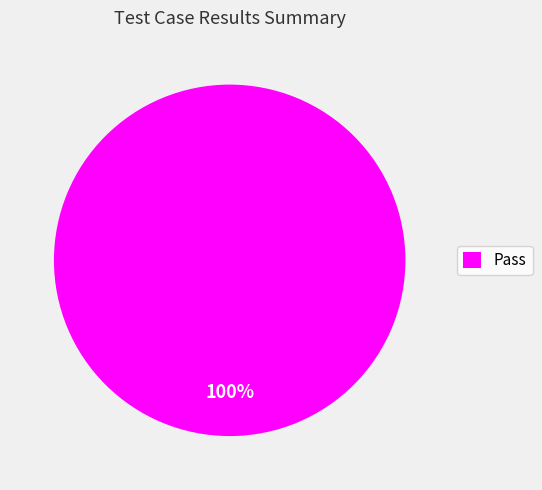

Does any single category account for the majority?

Yes